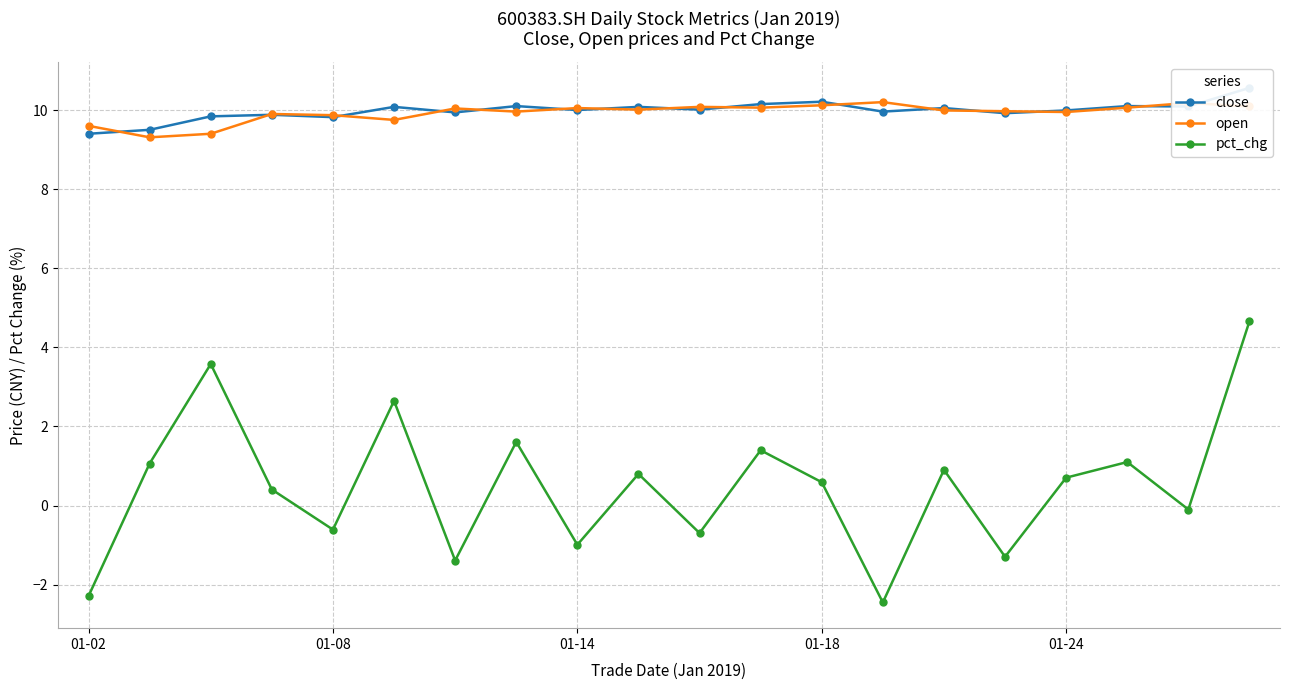

True or false: open and pct_chg intersect in this chart.

False